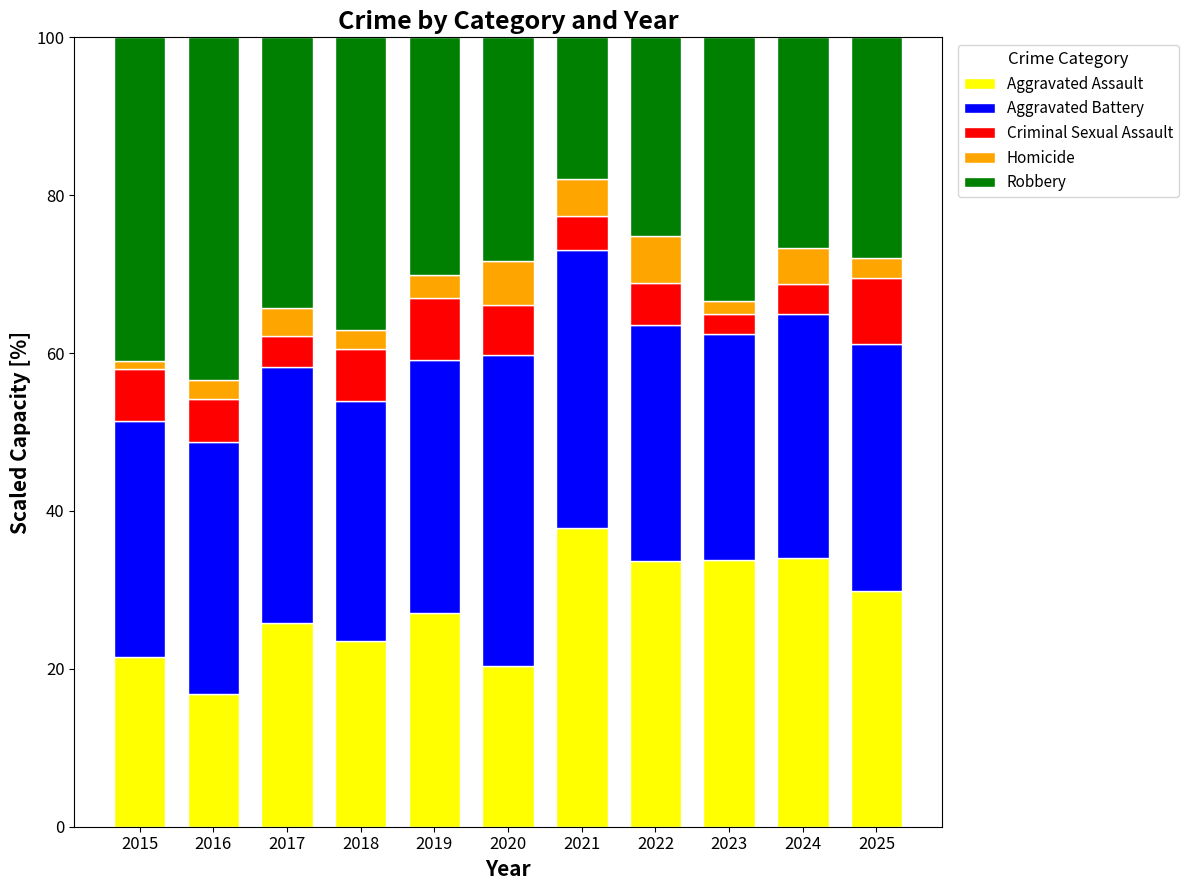

What is the difference between the maximum and minimum values in the Aggravated Assault series?

21.1